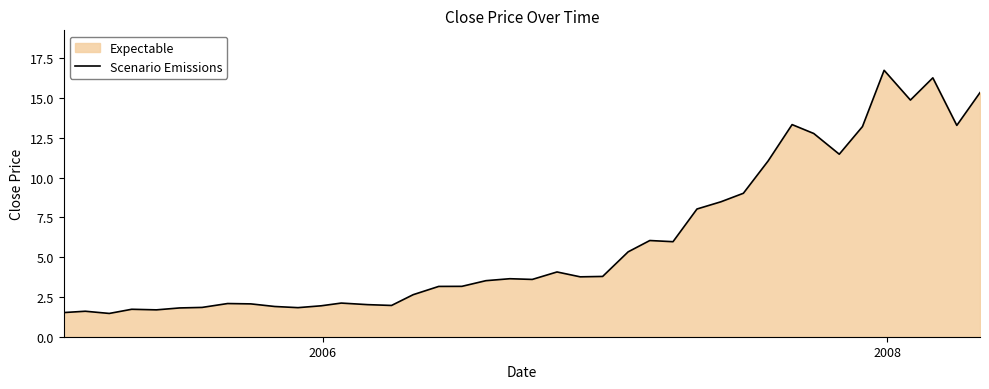

What is the difference between the maximum and minimum values?

15.3